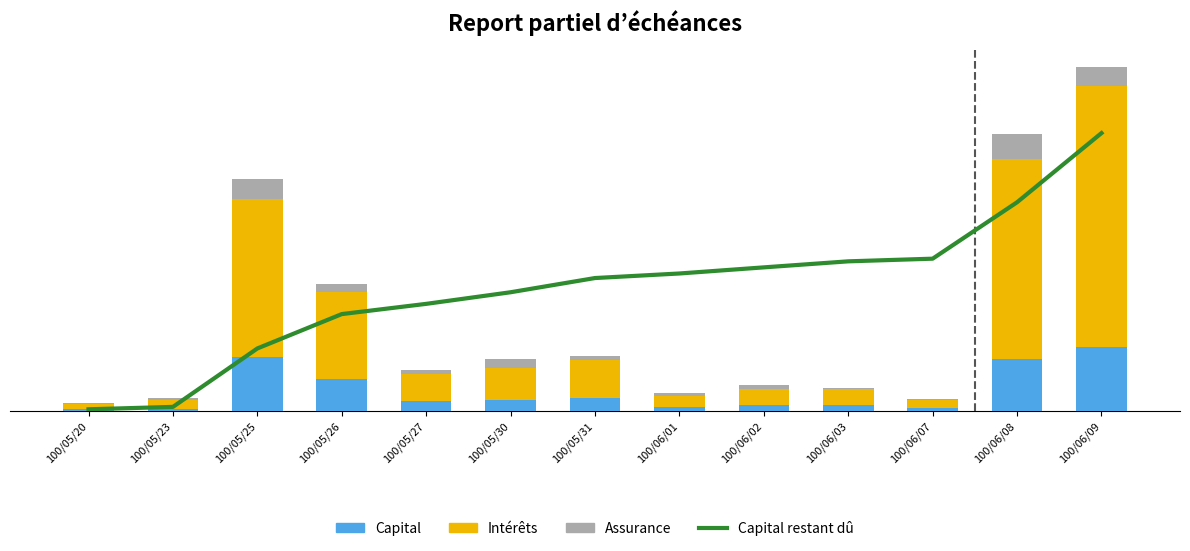

What is the difference between the second highest and second lowest values in the Intérêts series?

708000.0